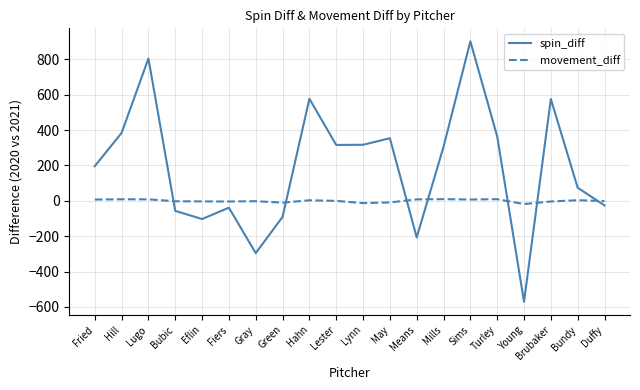

What is the lowest value of the spin_diff series?

-571.0